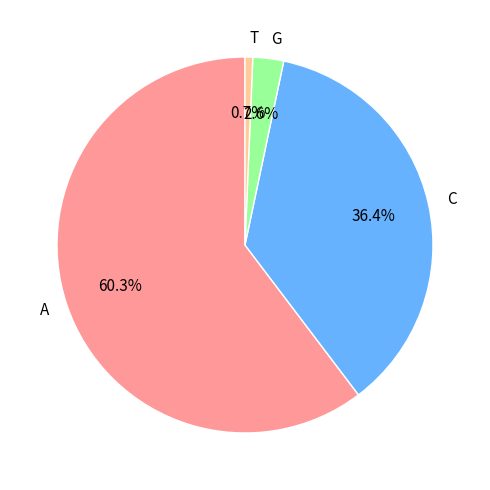

How many slices are in this pie chart?

4